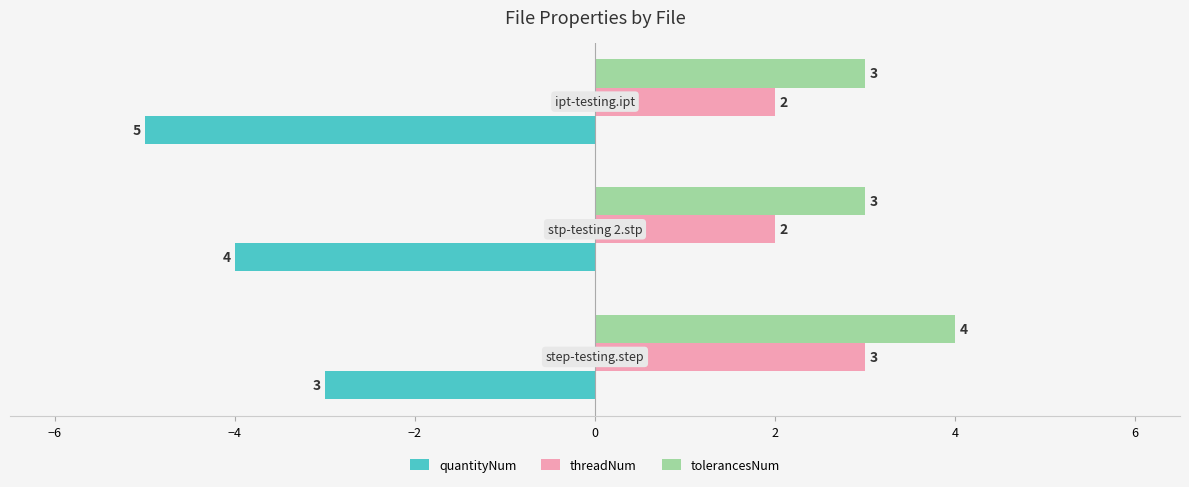

What is the average value of the tolerancesNum series?

3